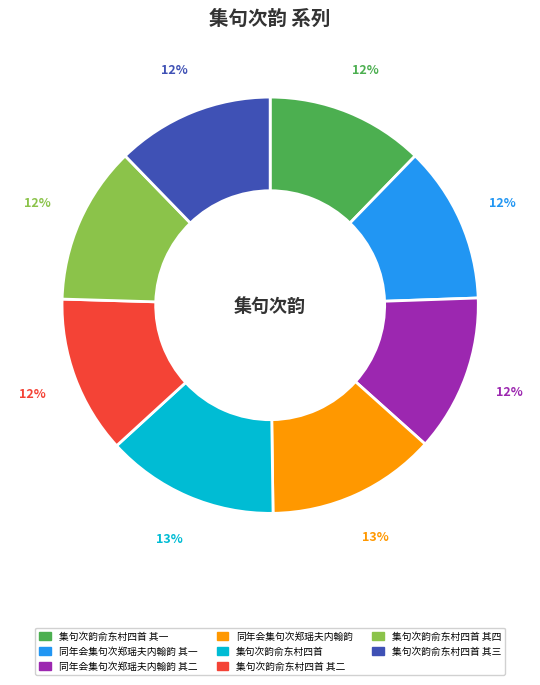

Is there any slice that represents more than half of the pie?

No